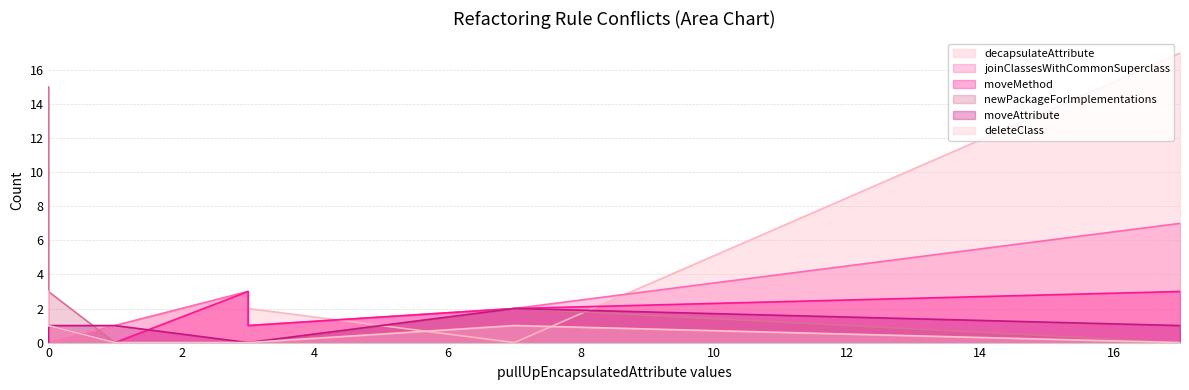

What are all the series names shown in the legend?

decapsulateAttribute, joinClassesWithCommonSuperclass, moveMethod, newPackageForImplementations, moveAttribute, deleteClass